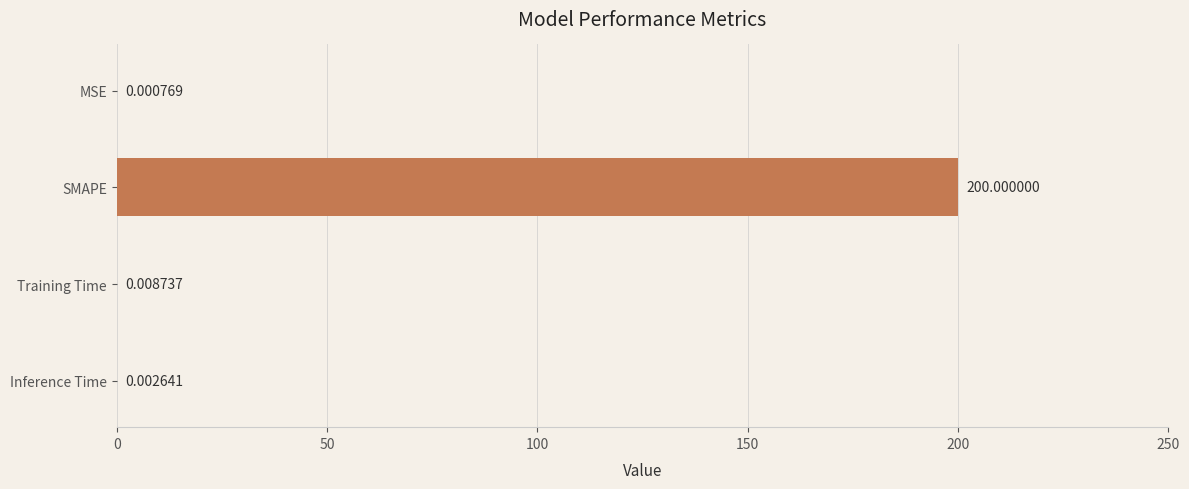

What is the sum of all values?

200.0